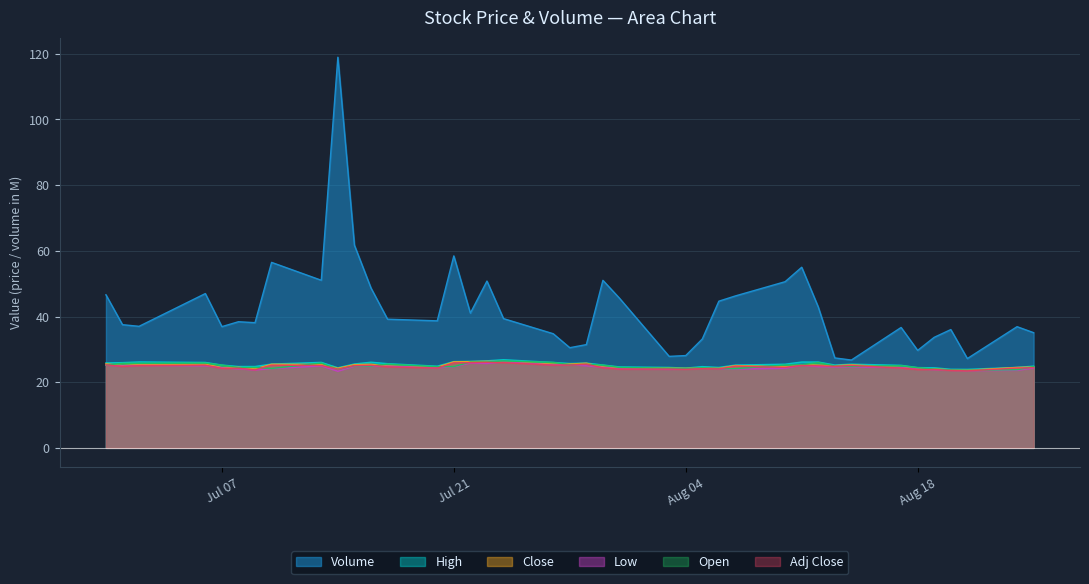

At which label does Volume first exceed 38?

Volume